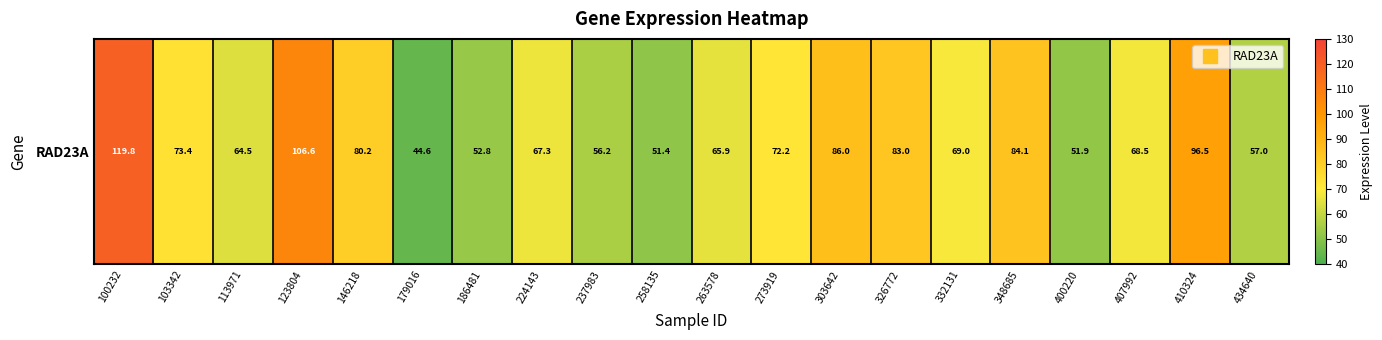

What is the difference between the second highest and second lowest values?

55.2